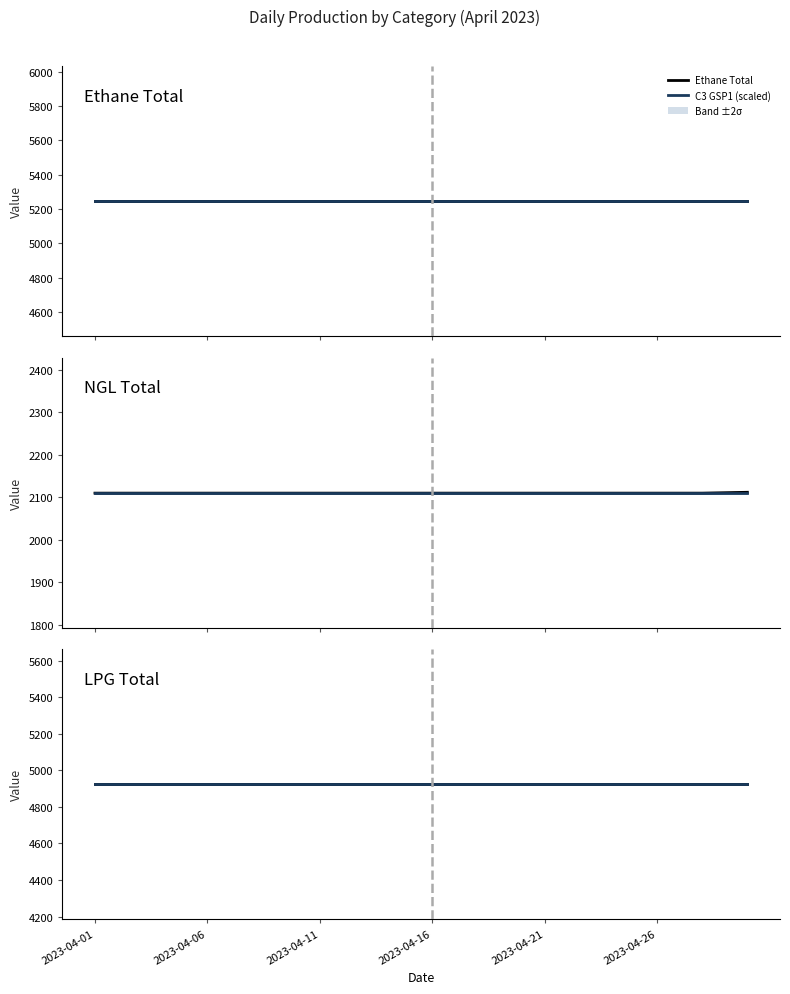

What is the minimum value for Ethane Total?

5245.9